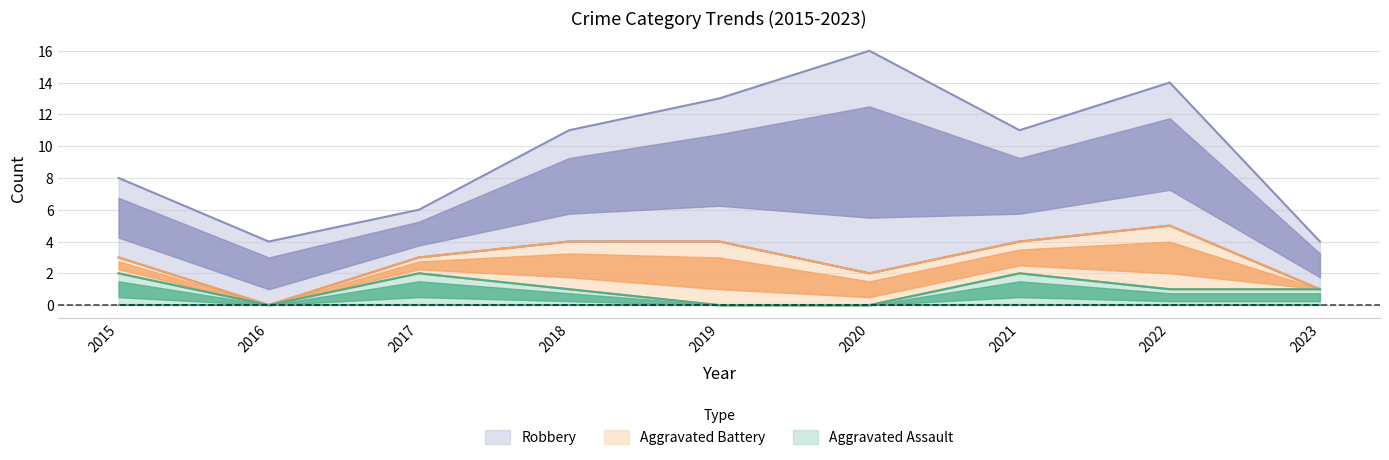

Does the chart display data point markers on the line(s)?

No